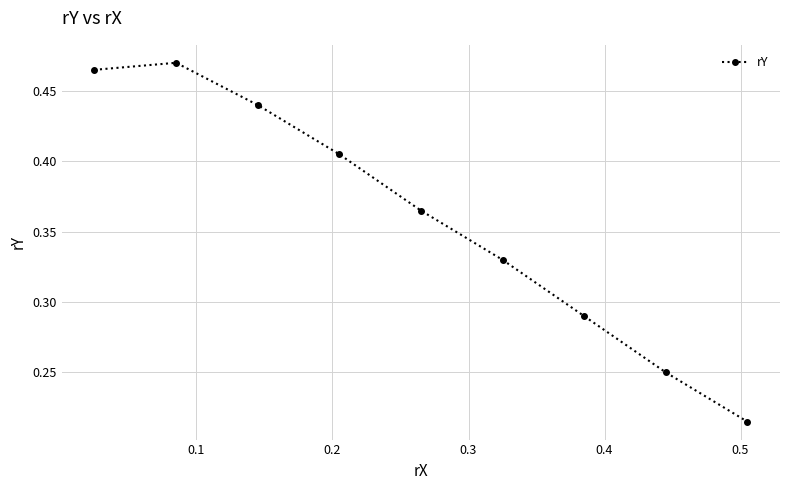

Count the values in the range 0 to 1.

9